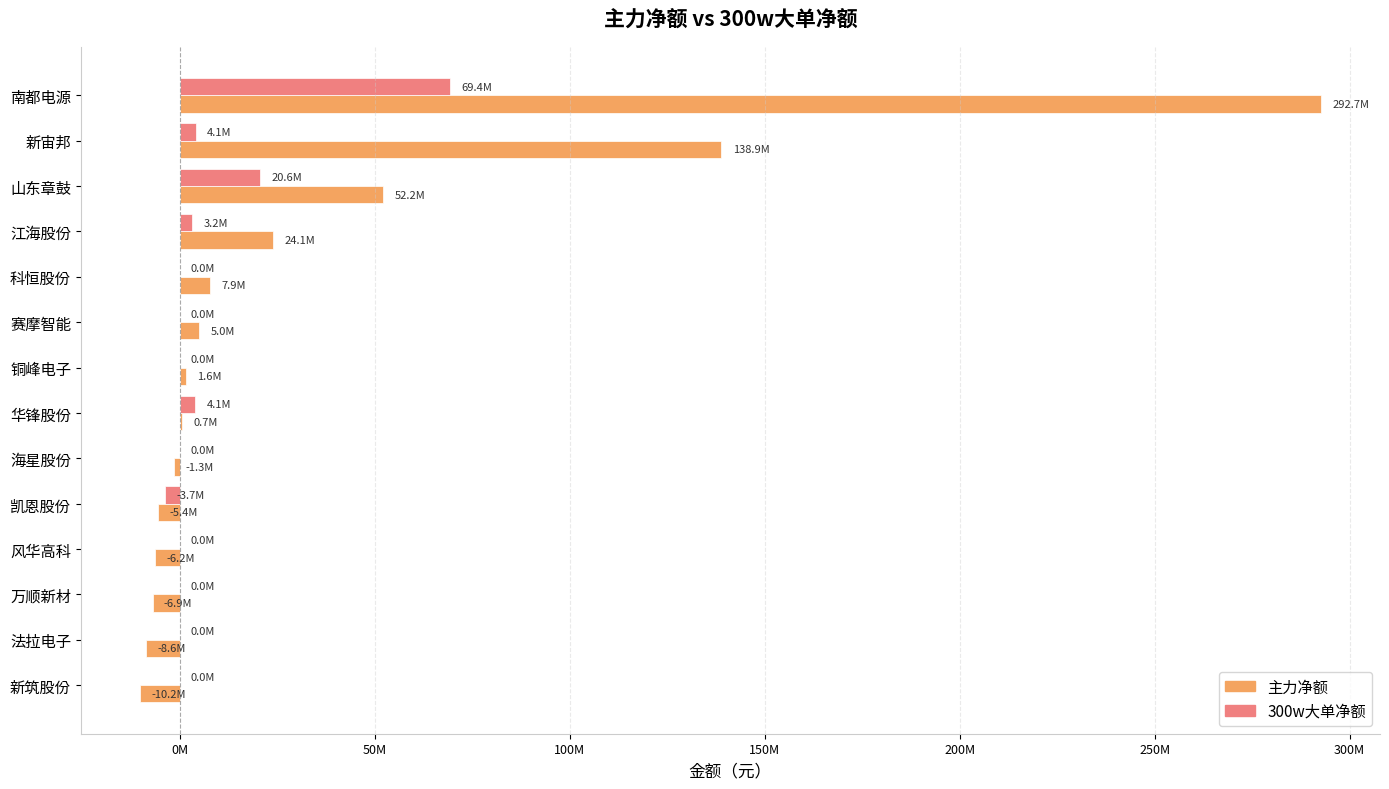

What is the difference between the maximum and second lowest values in the 主力净额 series?

301292125